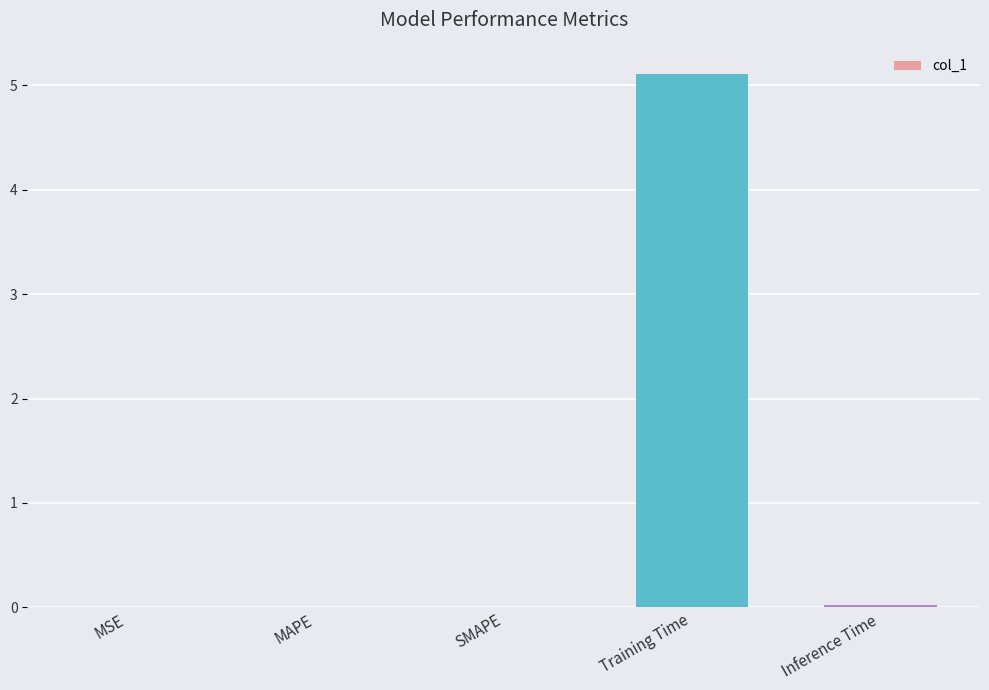

Which has a higher value, Inference Time or Training Time?

Training Time